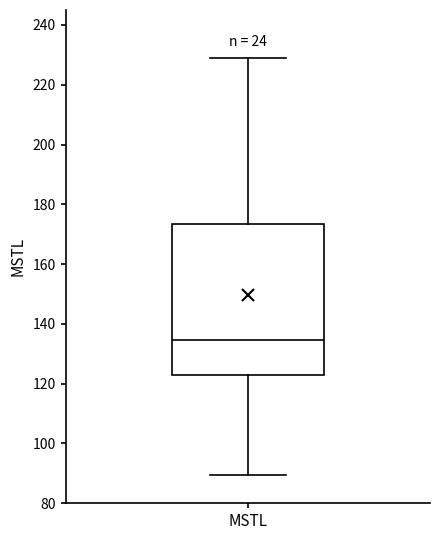

Where is the upper edge of the box for MSTL on the y-axis? The values are not printed on the chart, so give them approximately, as read against the axis.

174